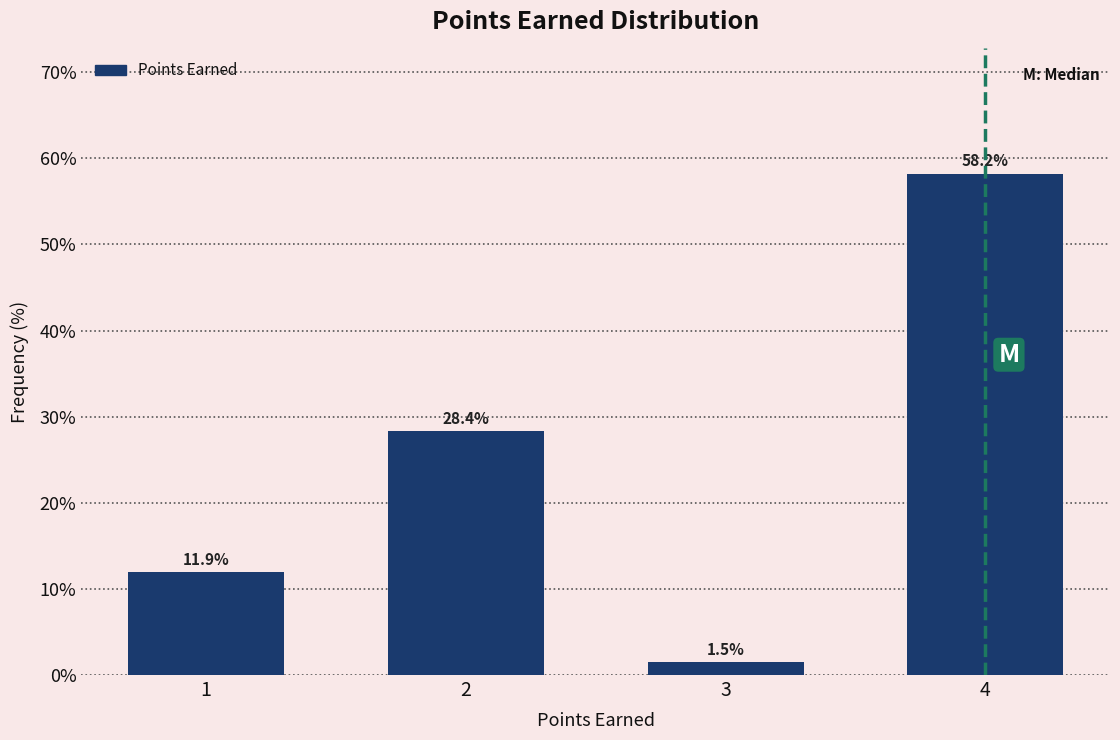

Which range on the x-axis has the tallest bar?

3.5 to 4.5